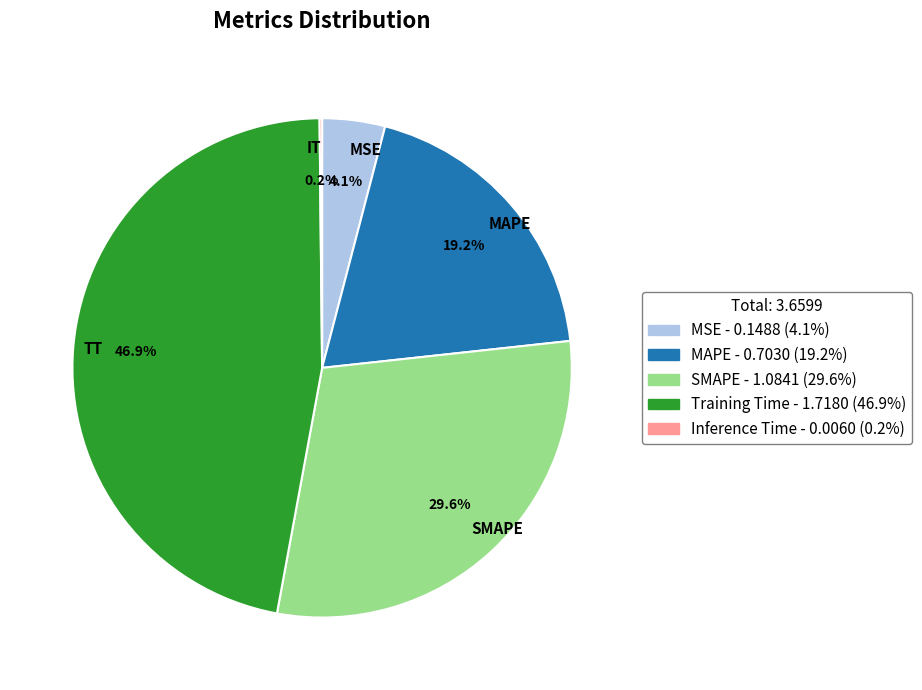

Does SMAPE account for over 50% of the chart?

No